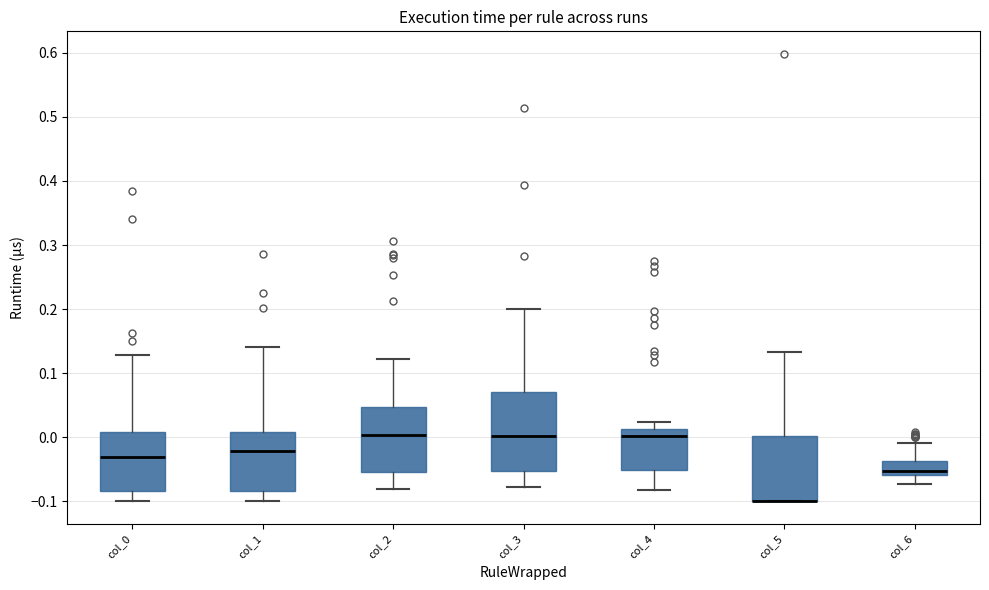

Which box is the tallest, from its lower edge to its upper edge?

col_3